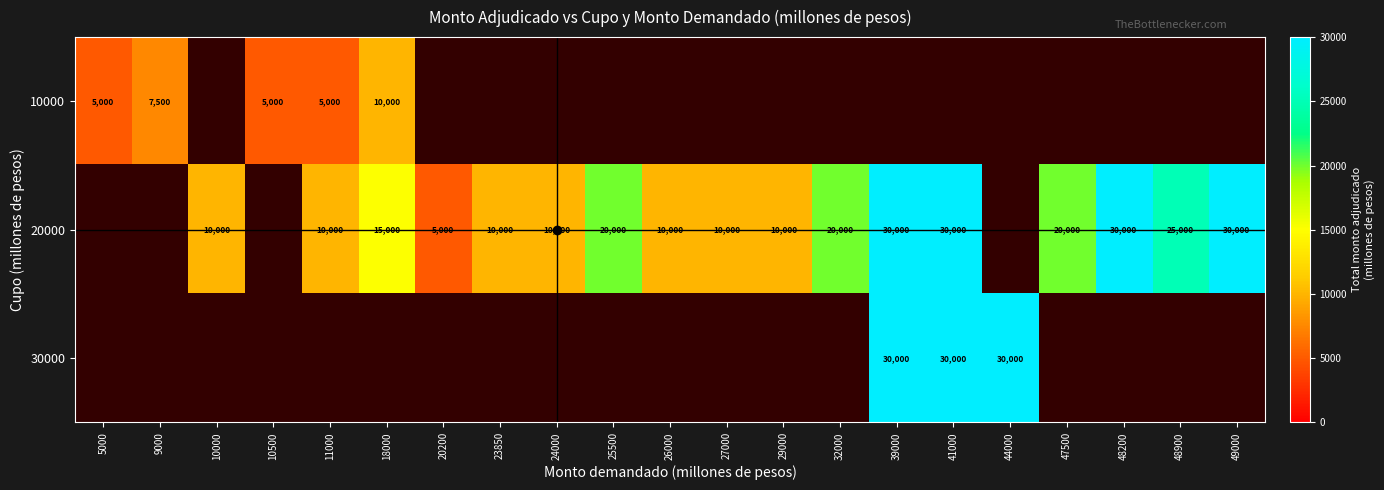

What is the greatest value displayed?

30000.0